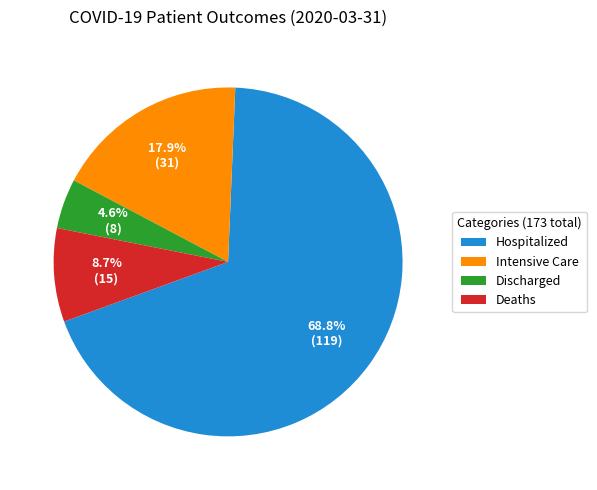

To the nearest percent, what is the combined percentage of Deaths and Intensive Care?

27%